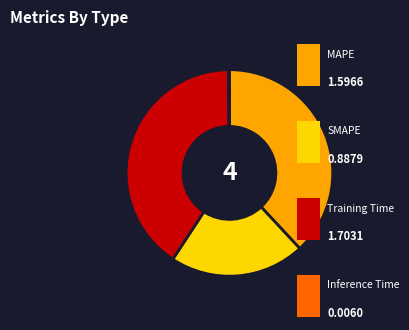

Is there any slice that represents more than half of the pie?

No